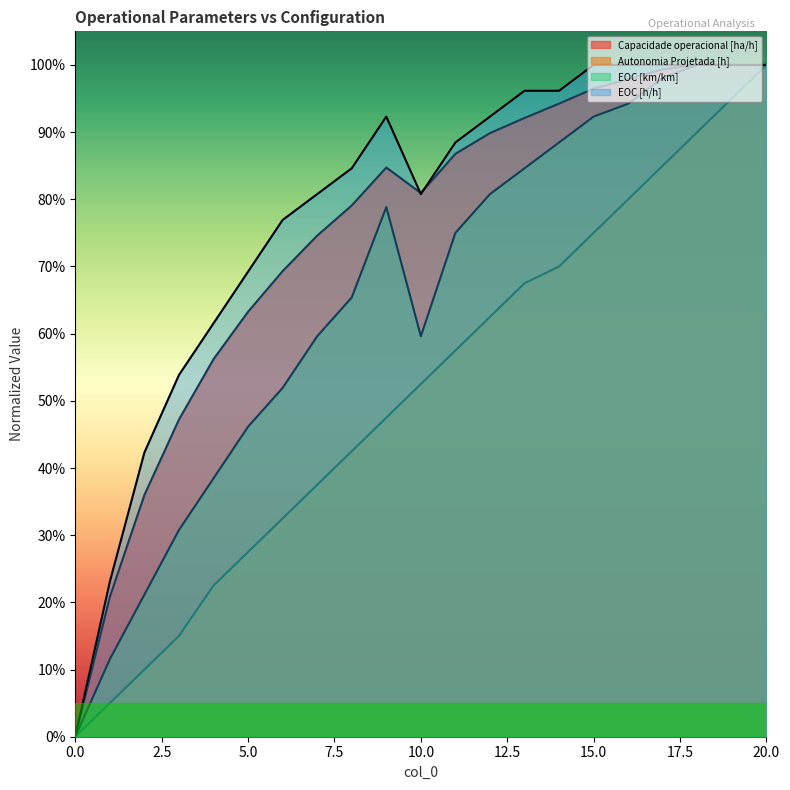

What is the sum of the Autonomia Projetada [h] values at 18 and 11?

1.5